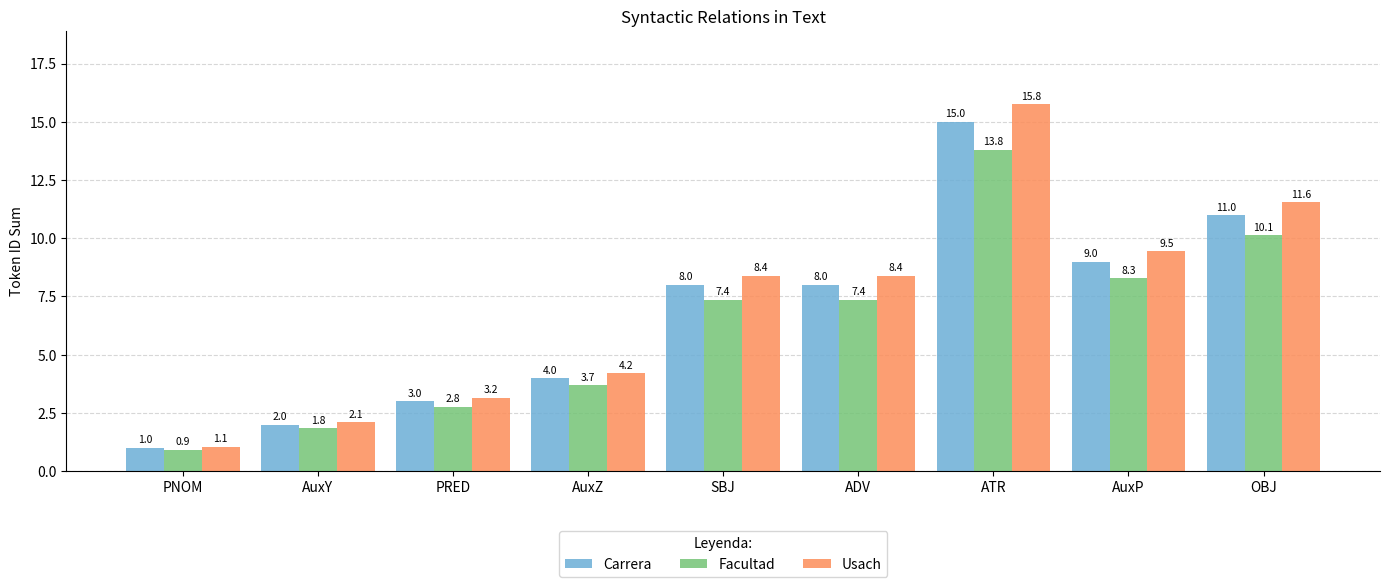

What is the average value of the Carrera series?

6.8